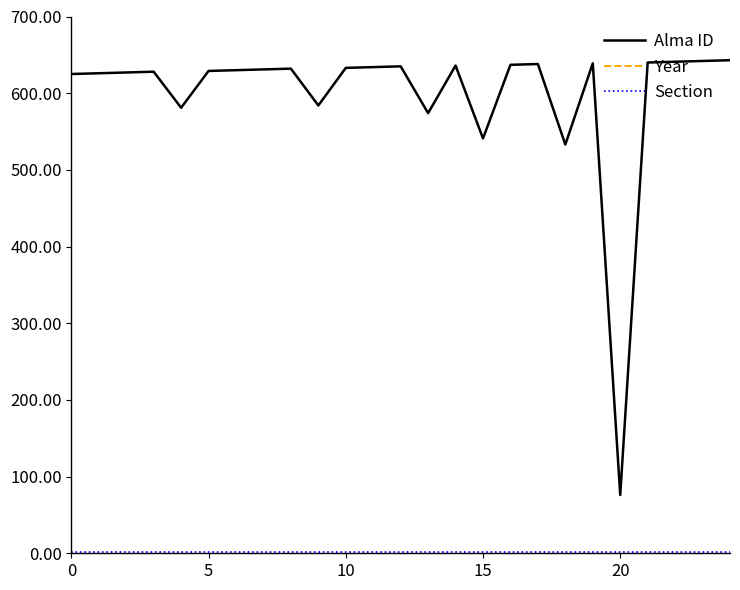

Count the number of categories in the chart.

25